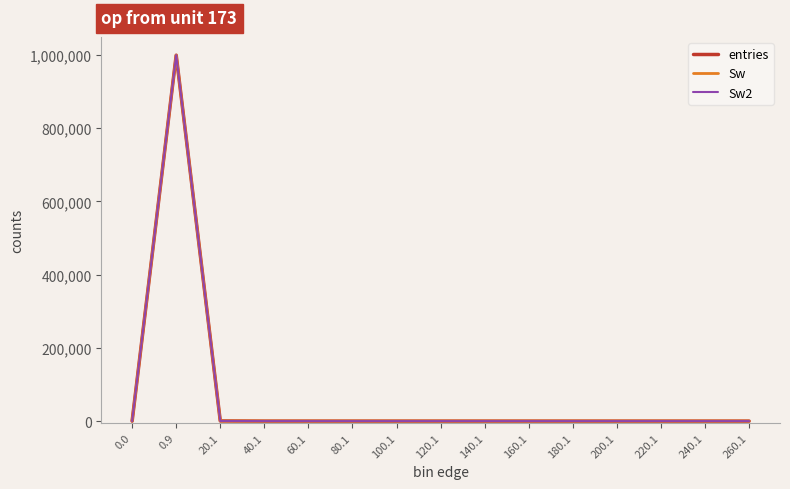

Does the chart have visible grid lines?

No